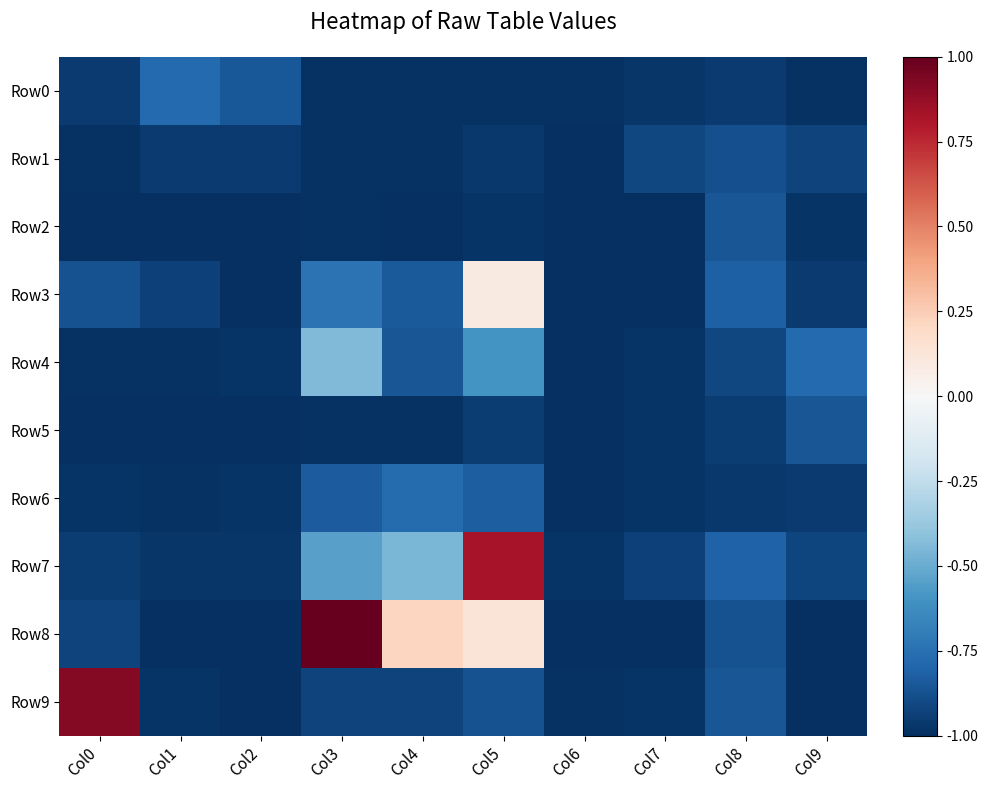

What is the difference between the highest and lowest values at Col4?

1.2